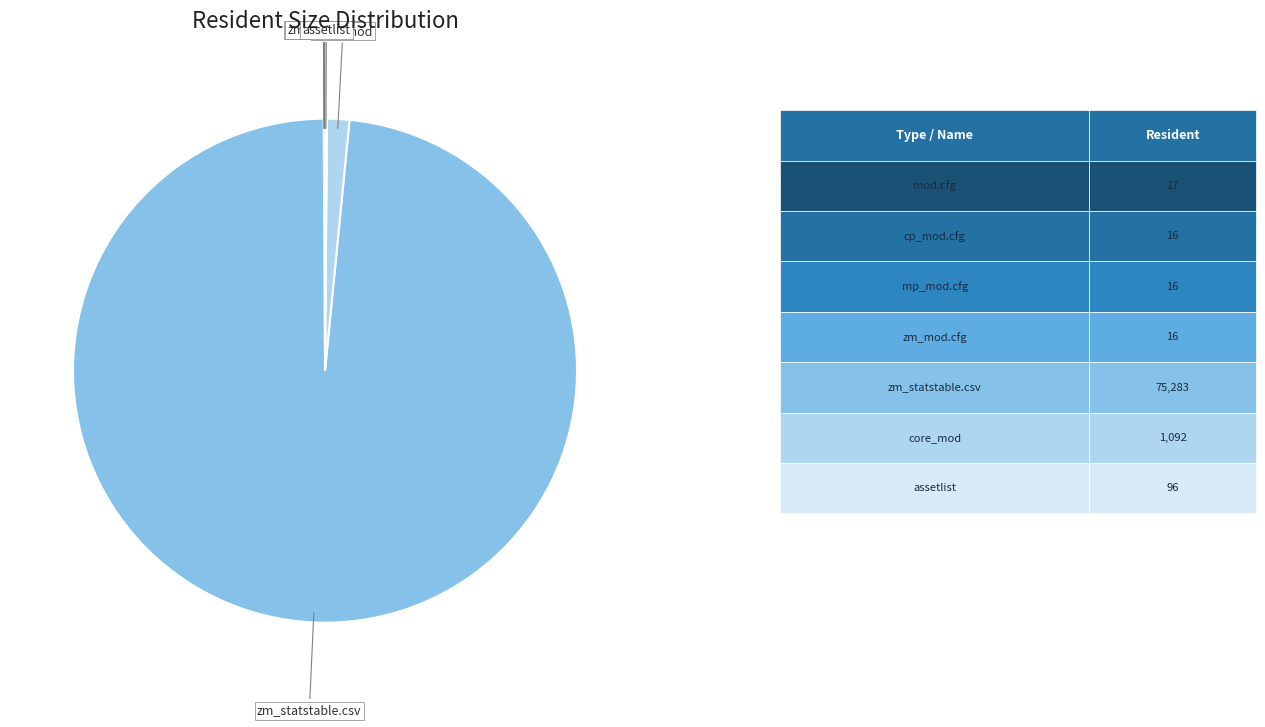

How many segments does this pie chart have?

7